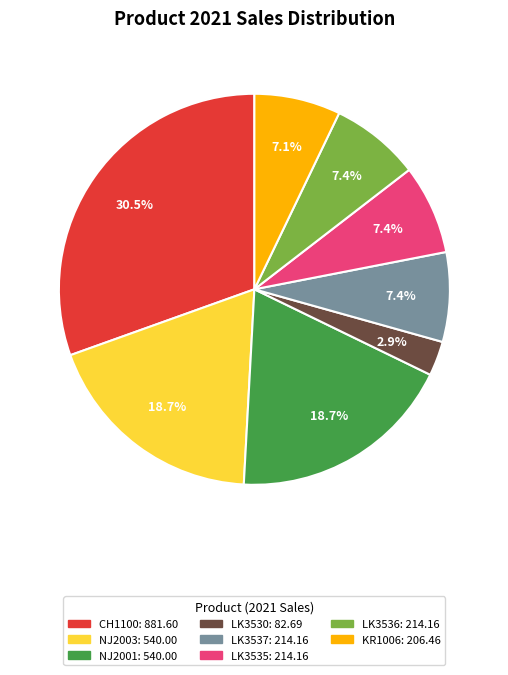

Is there any slice that represents more than half of the pie?

No